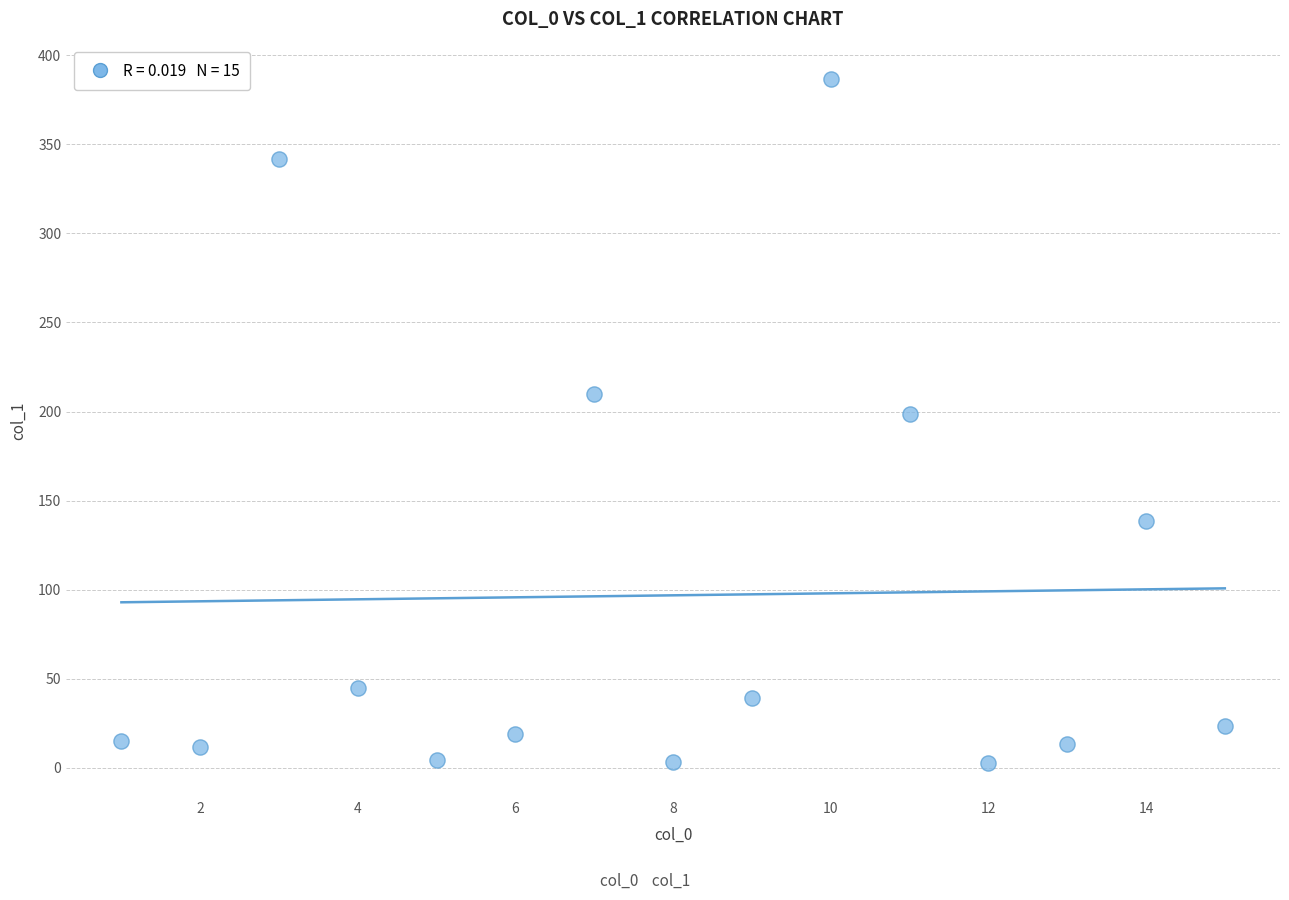

What Y value in the scatter plot is closest to 194?

198.7